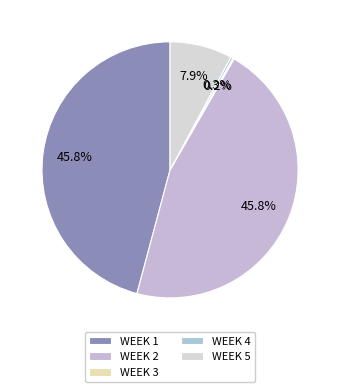

What percentage do WEEK 1 and WEEK 5 together represent?

53.7%